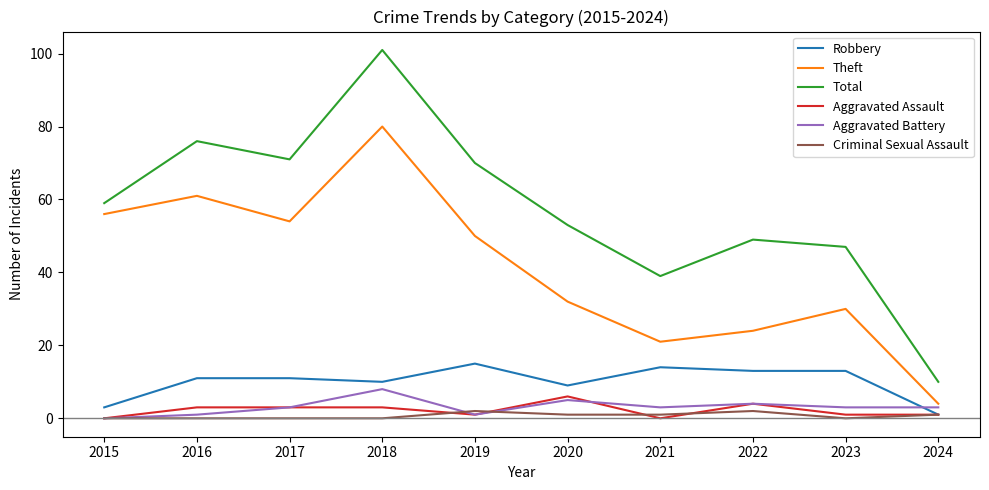

At which category is the sum across all series the highest?

2018